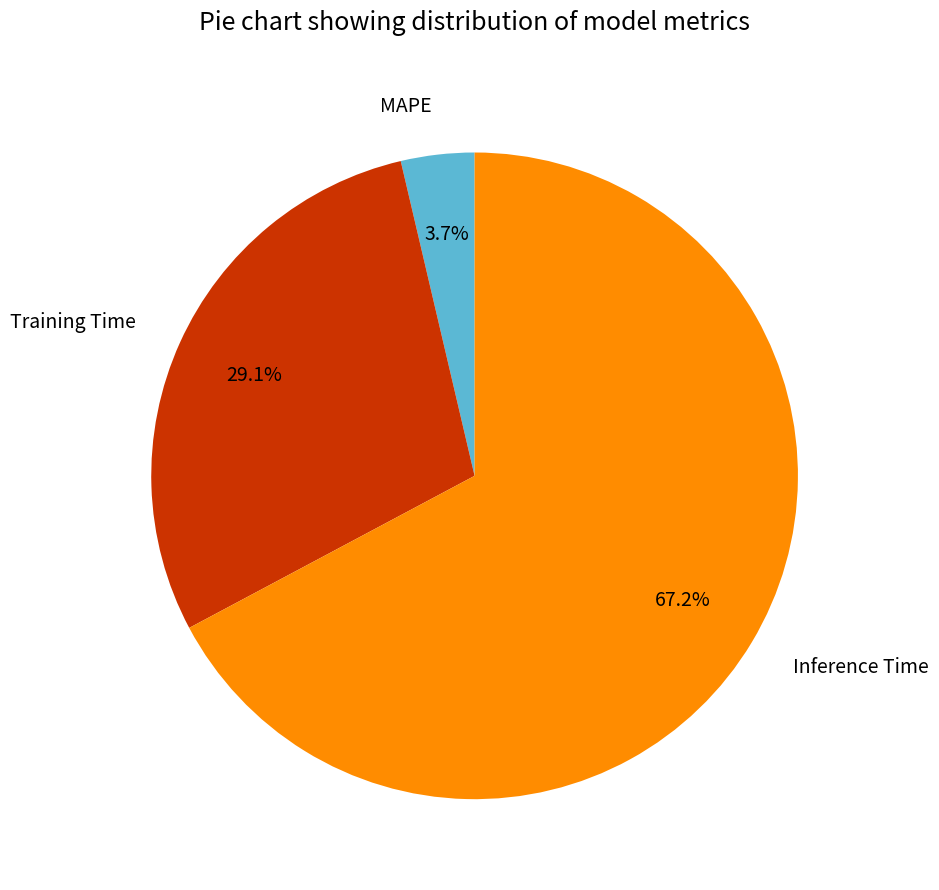

Is MAPE the majority of the pie?

No